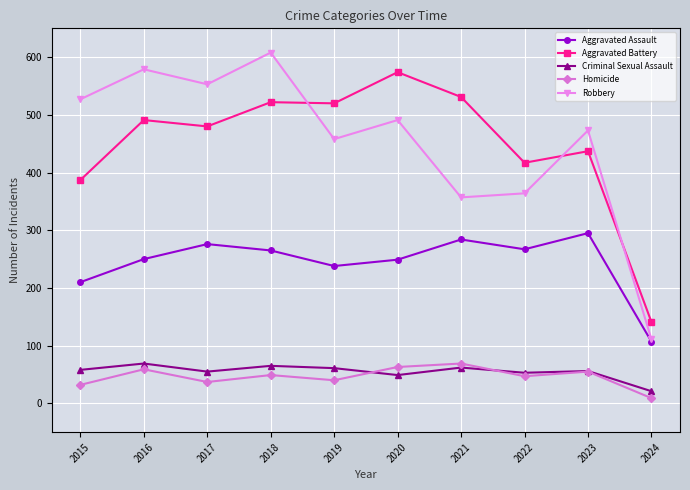

What is the difference between the maximum and minimum values in the Aggravated Battery series?

433